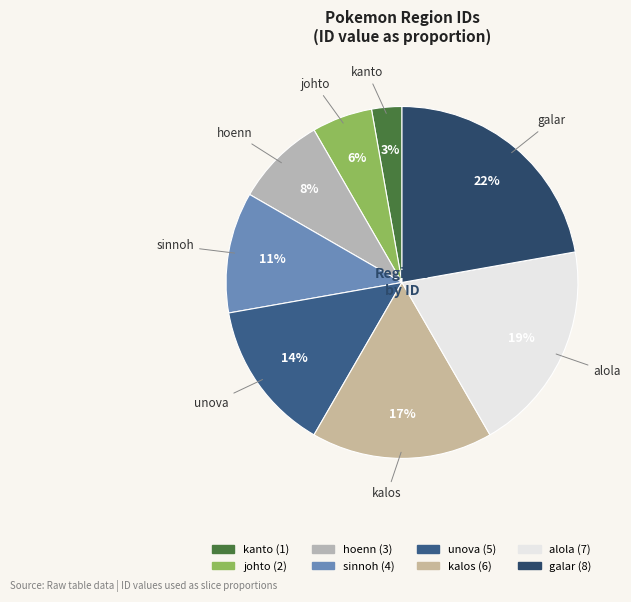

Count the number of slices in the pie.

8